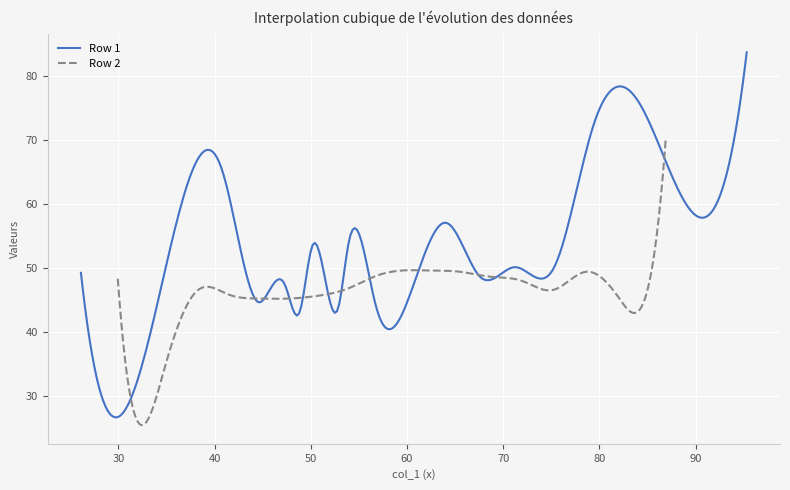

Which has a higher value, 9 or 14?

9